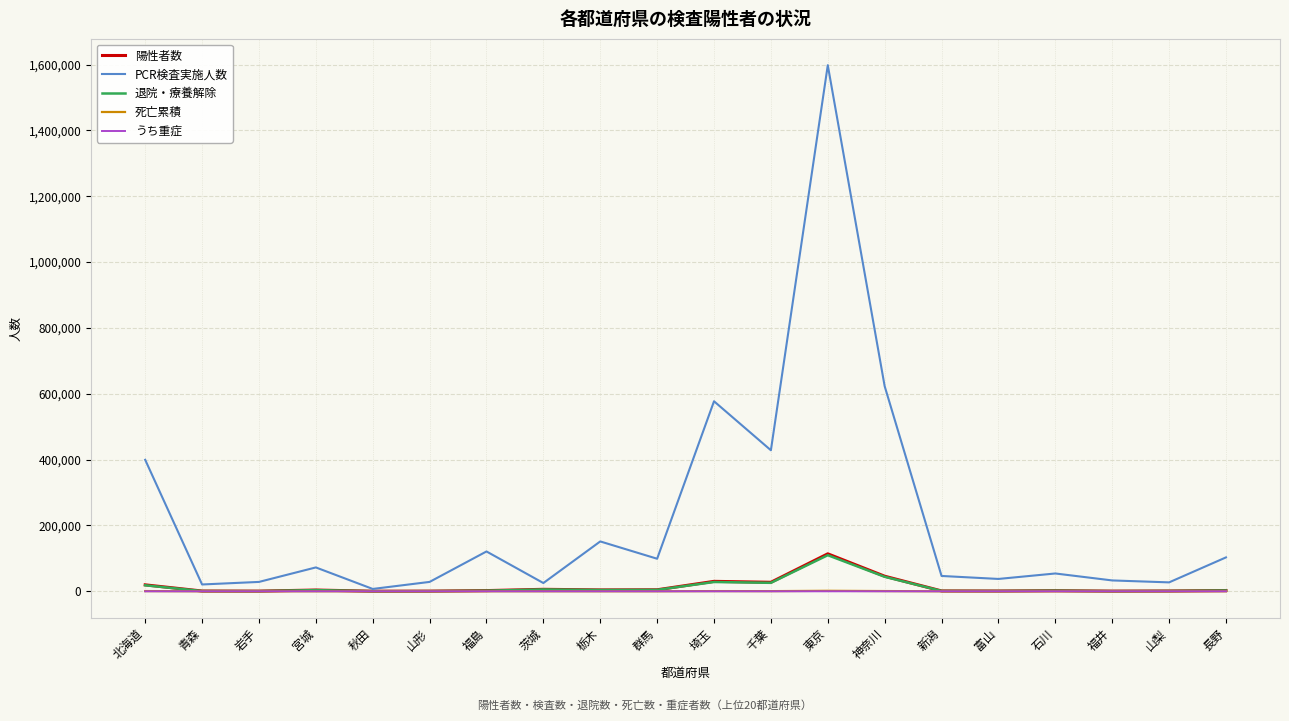

Which series has the largest range (max minus min)?

PCR検査実施人数